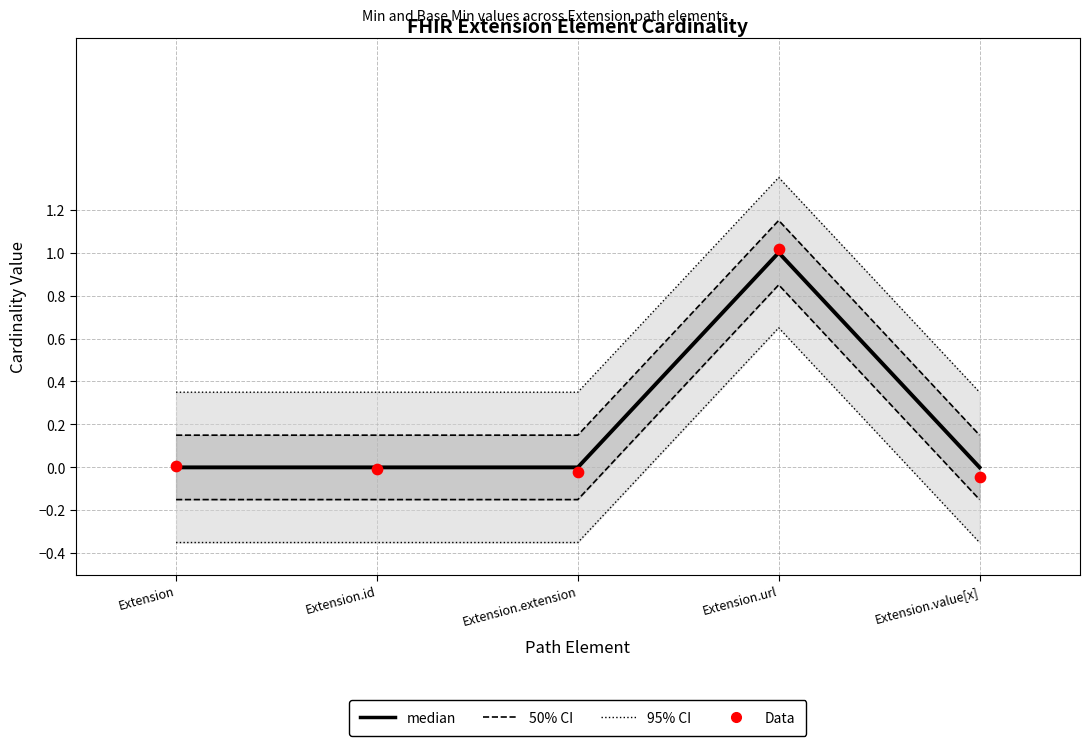

Is the value of 95% CI at Extension.extension greater than the value of median at Extension.value[x]?

Yes